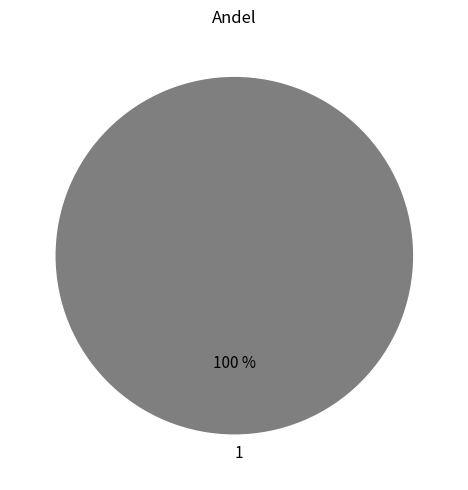

Rank the categories by value from highest to lowest.

1